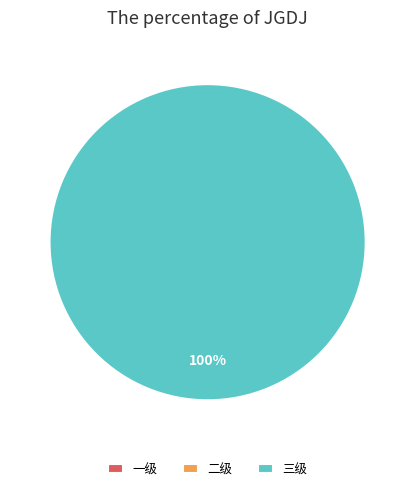

Rank the categories by value from lowest to highest.

一级, 二级, 三级